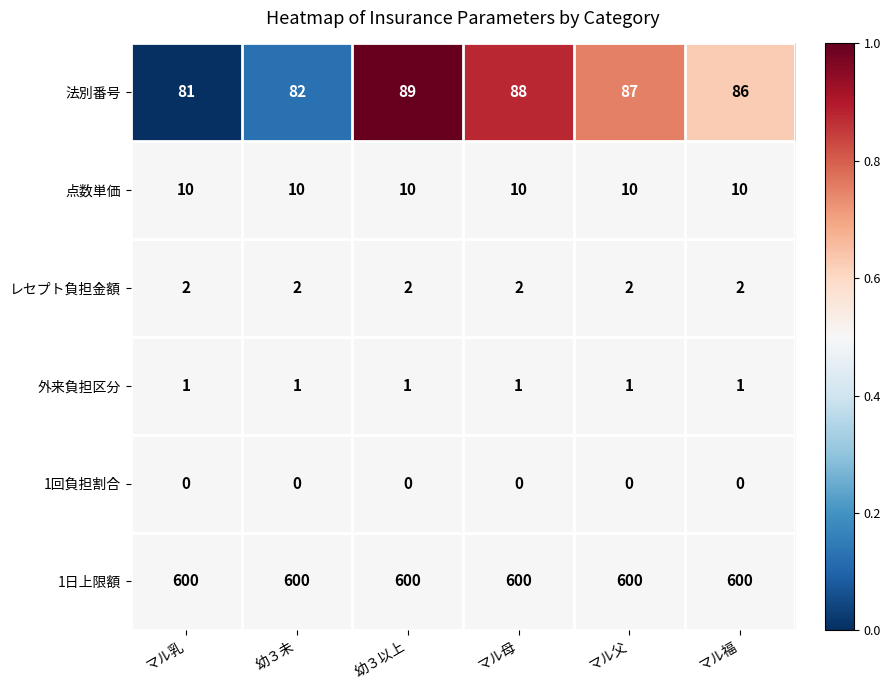

Count the number of data series in this chart.

6